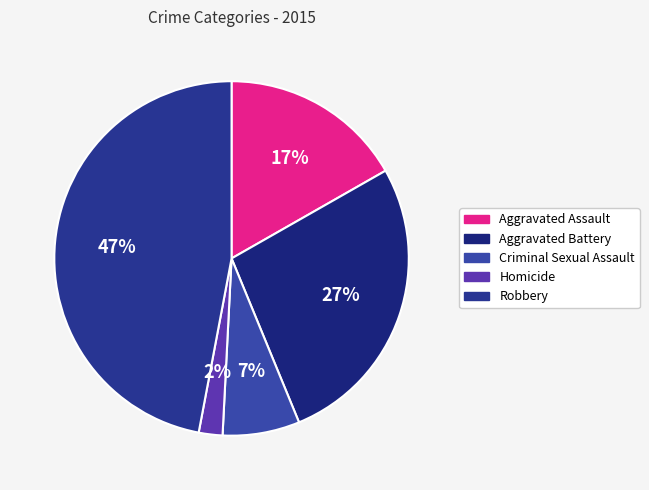

To the nearest percent, what portion does Robbery represent?

47%